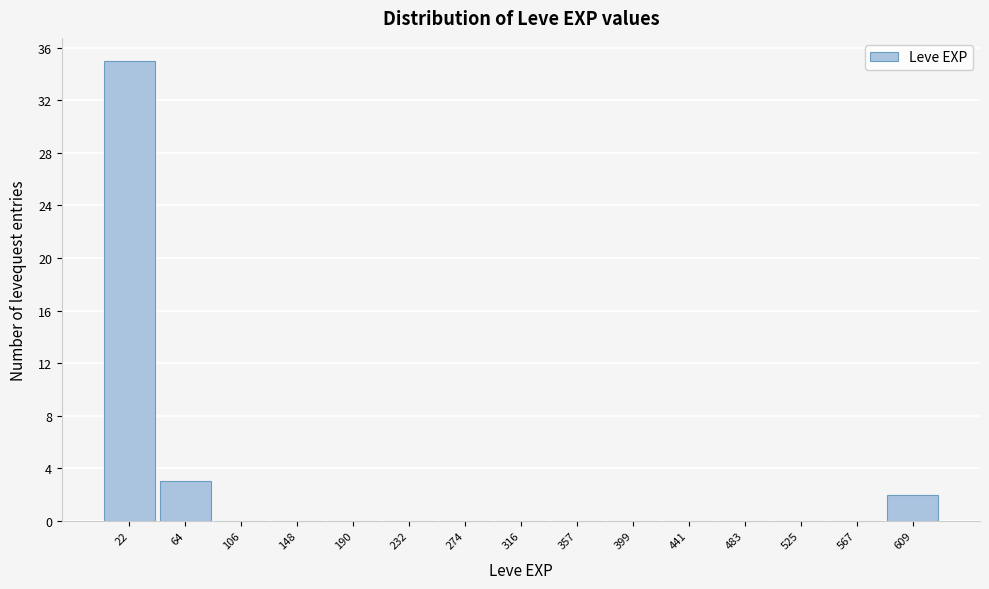

Which range on the x-axis has the tallest bar?

0 to 45